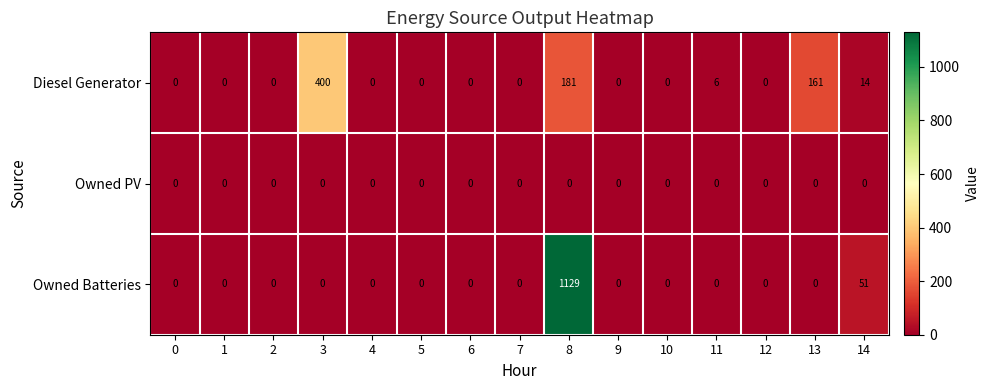

Which series has the largest range (max minus min)?

Owned Batteries